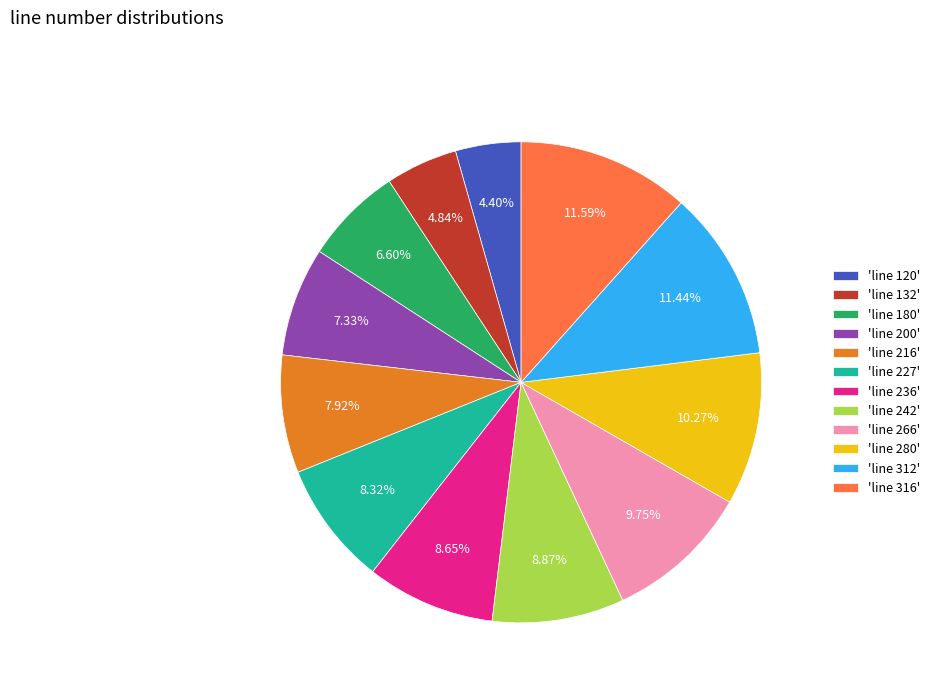

Is 'line 200' the majority of the pie?

No